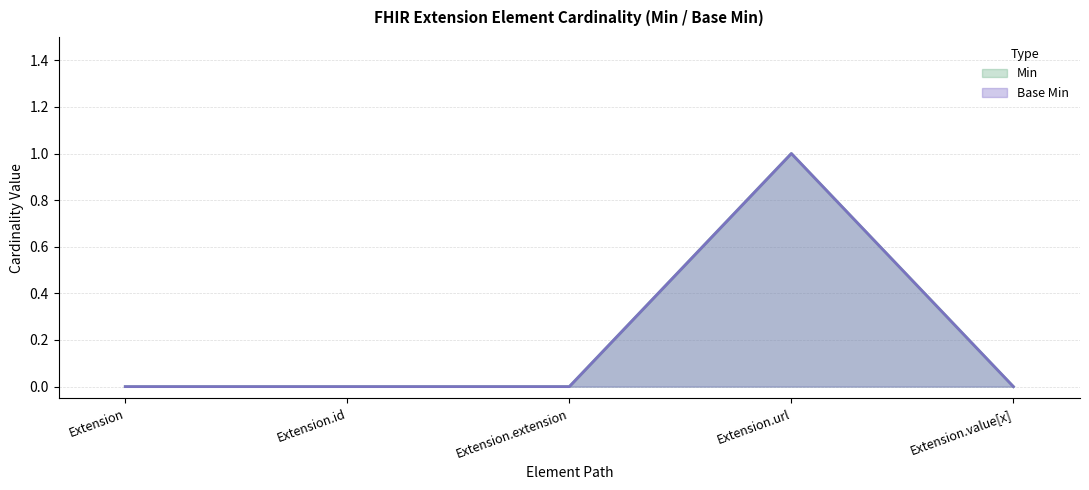

How many lines are shown in the chart?

2